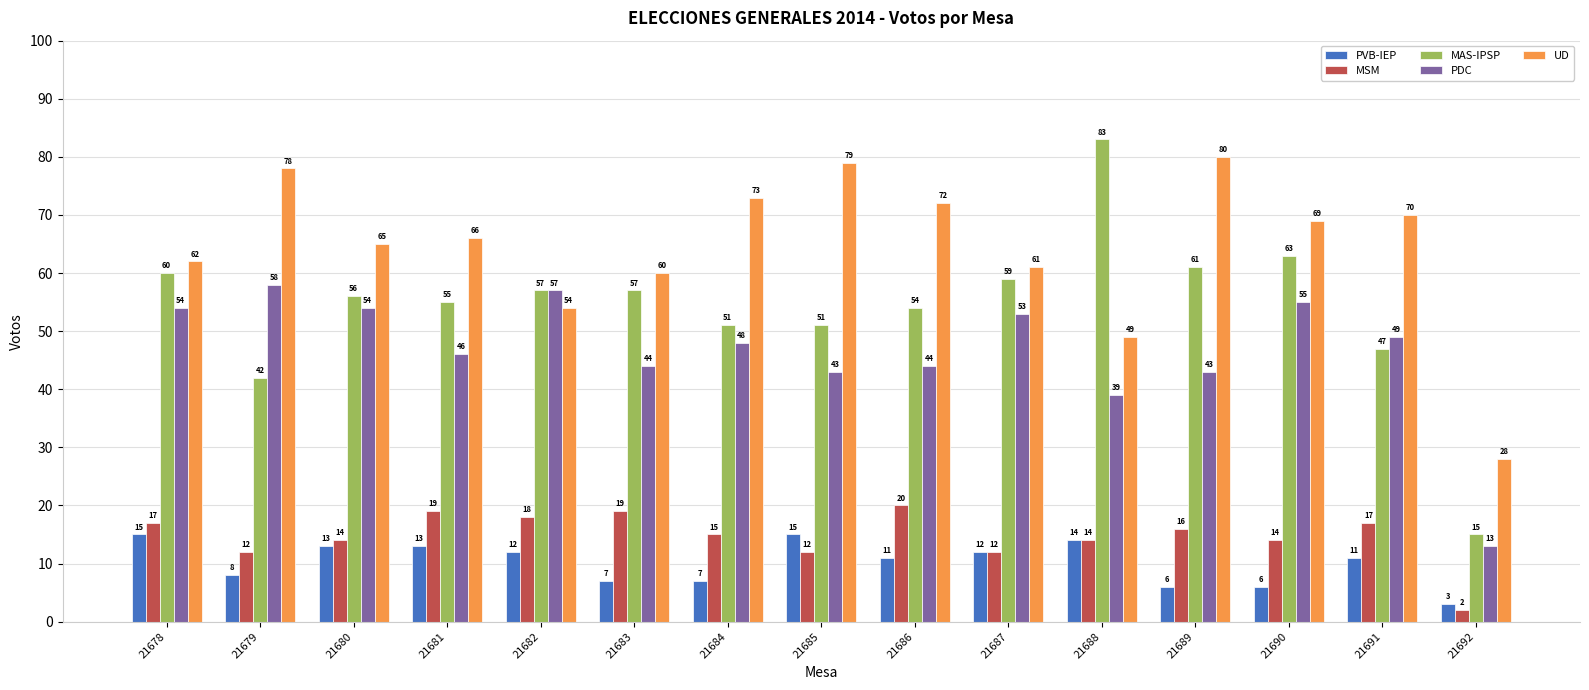

How many bars are there in each group?

5